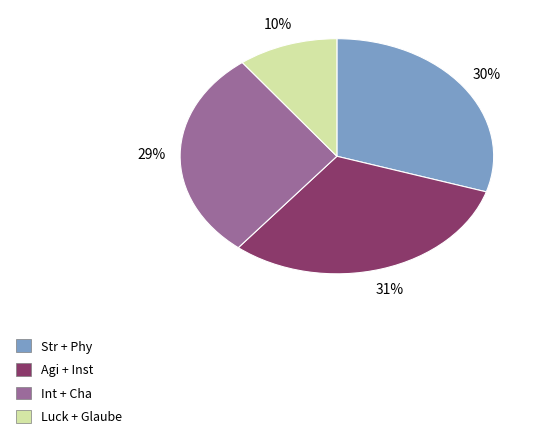

To the nearest percent, what is the difference between the largest and smallest slice percentages?

21%